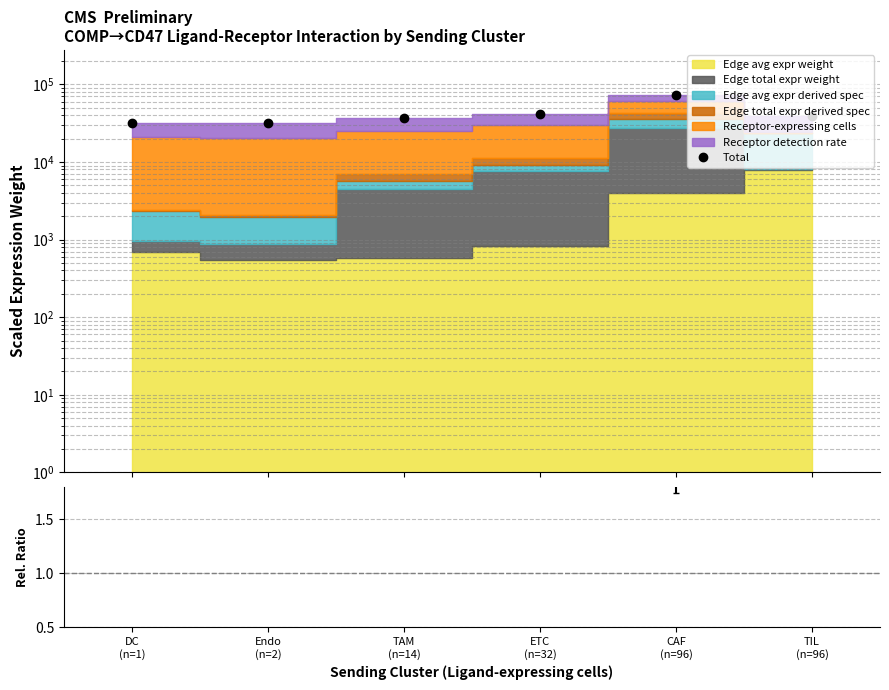

What is the sum of the values at CAF
(n=96) and Endo
(n=2)?

104162.5